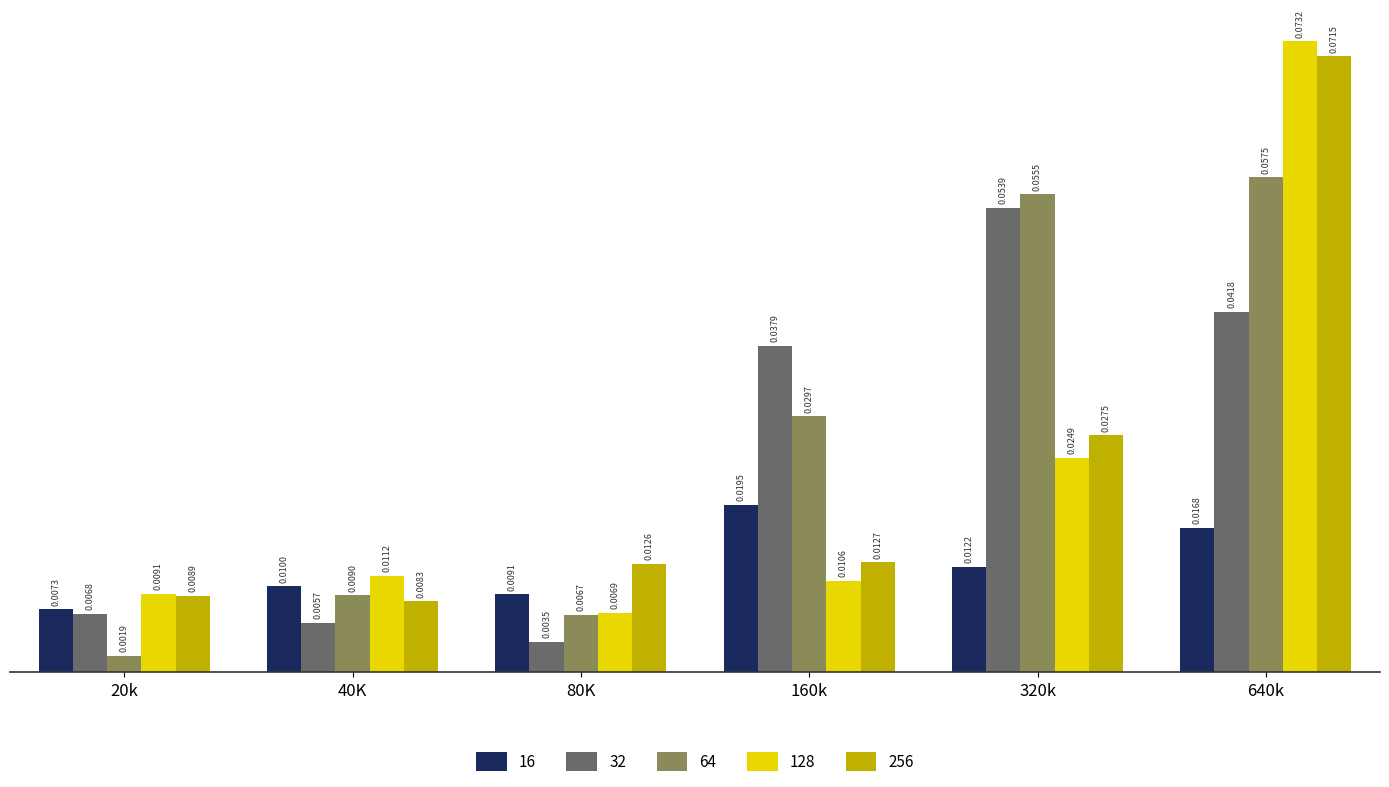

How many bars are there in each group?

5